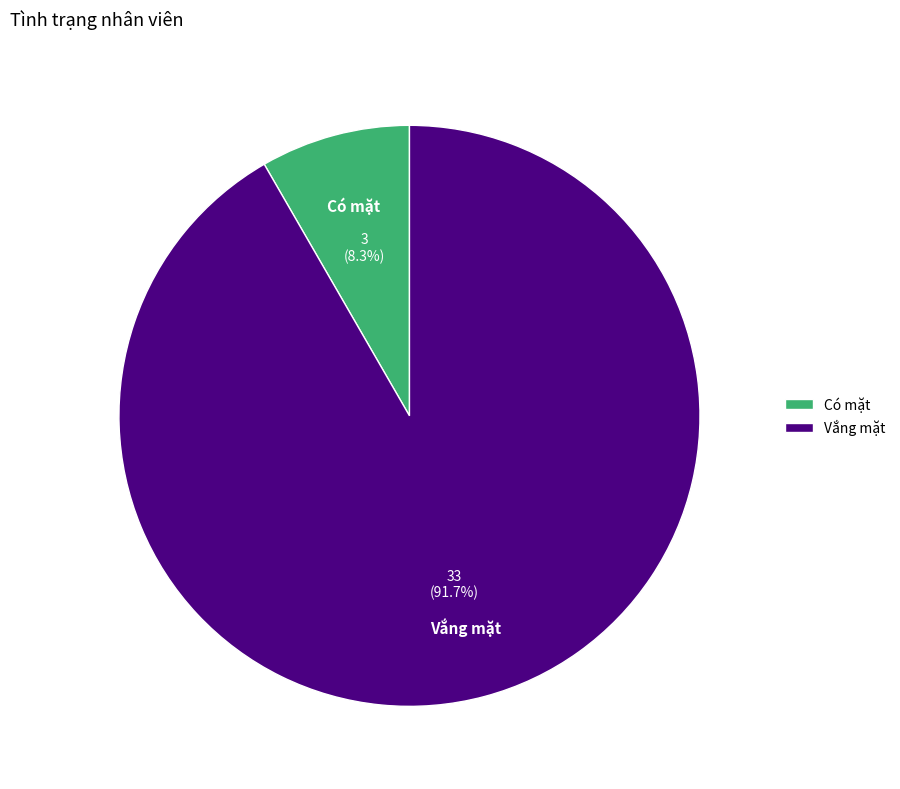

Count the number of slices in the pie.

2